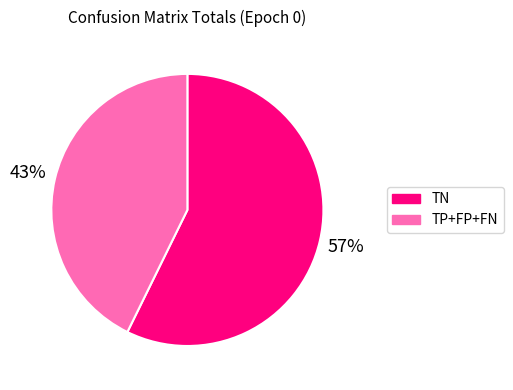

How many segments does this pie chart have?

2